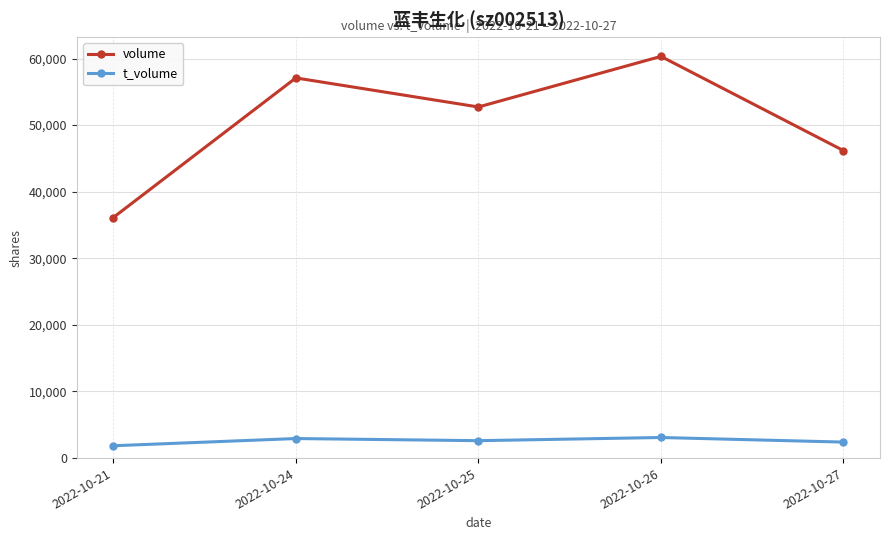

What is the sum of the t_volume values at 2022-10-21 and 2022-10-26?

4944